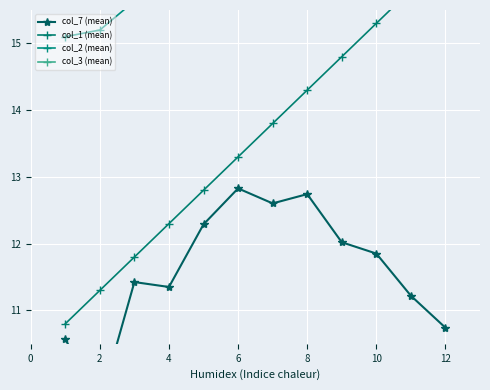

Which series has the largest total across all categories?

col_2 (mean)